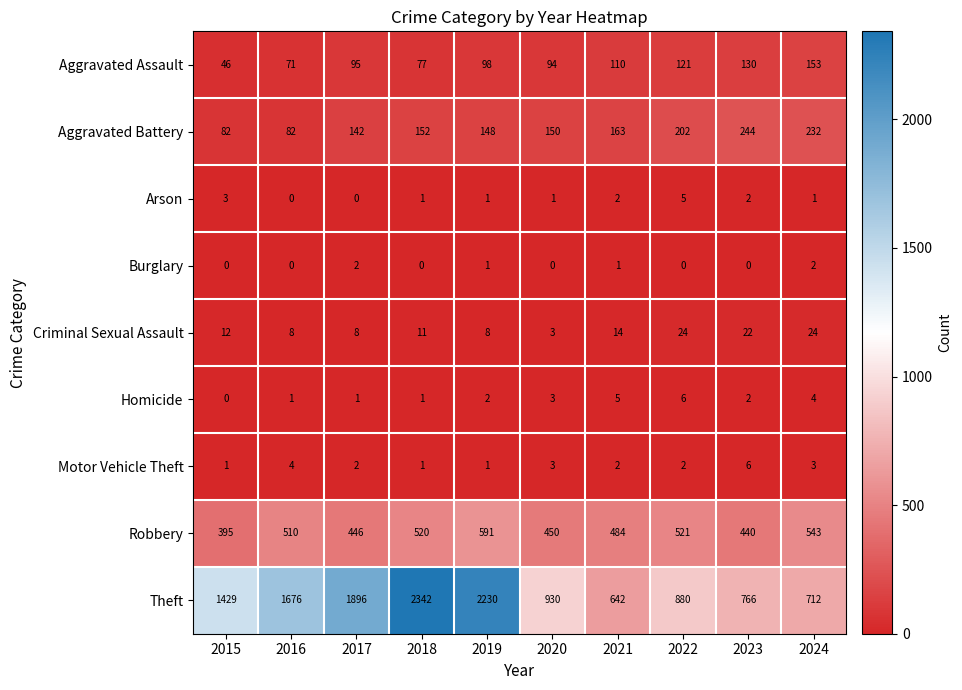

At which label is Aggravated Assault closest to 99?

2019